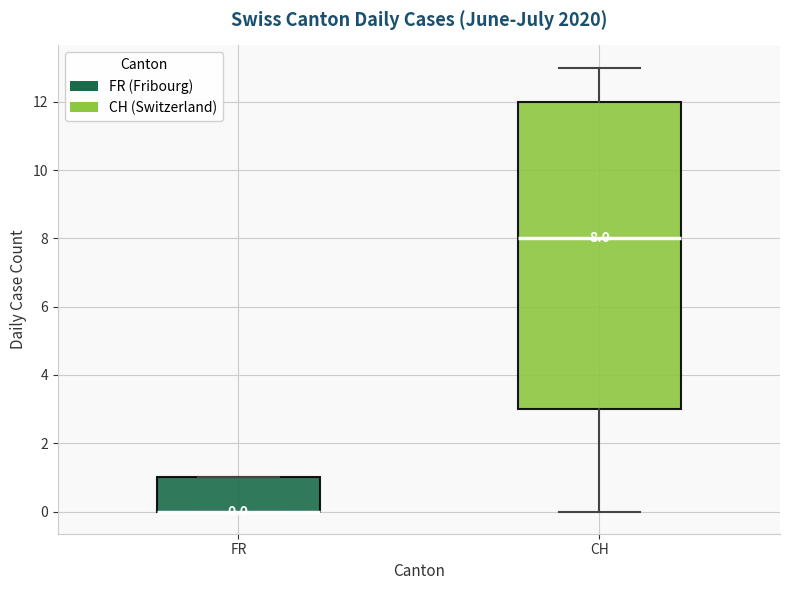

Comparing the boxes themselves (not the whiskers), which one is the tallest?

CH